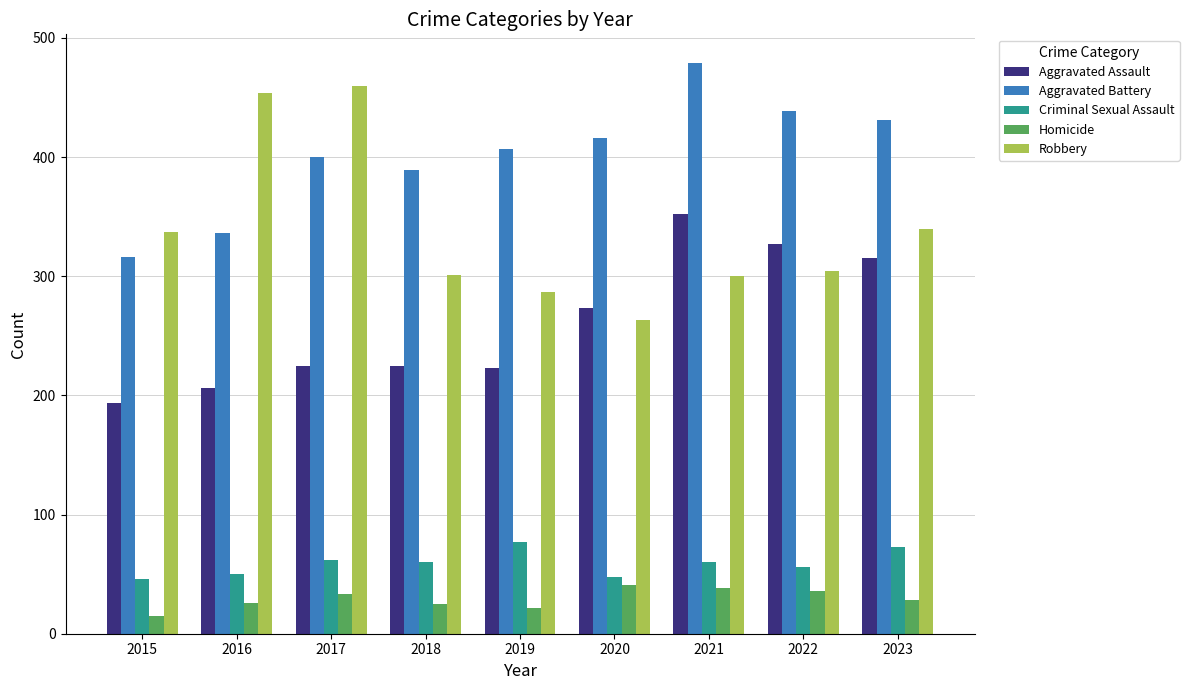

What value does the Criminal Sexual Assault series have at 2015, to the nearest 5?

45